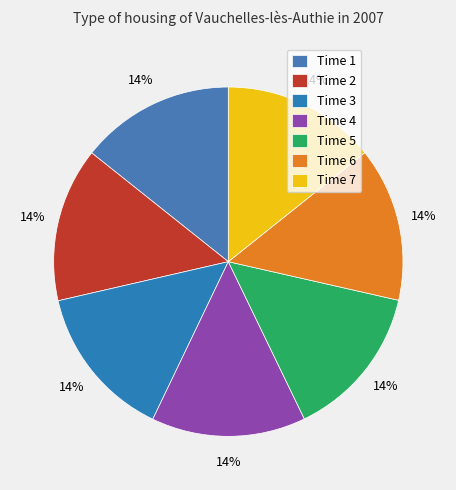

How many slices are in this pie chart?

7